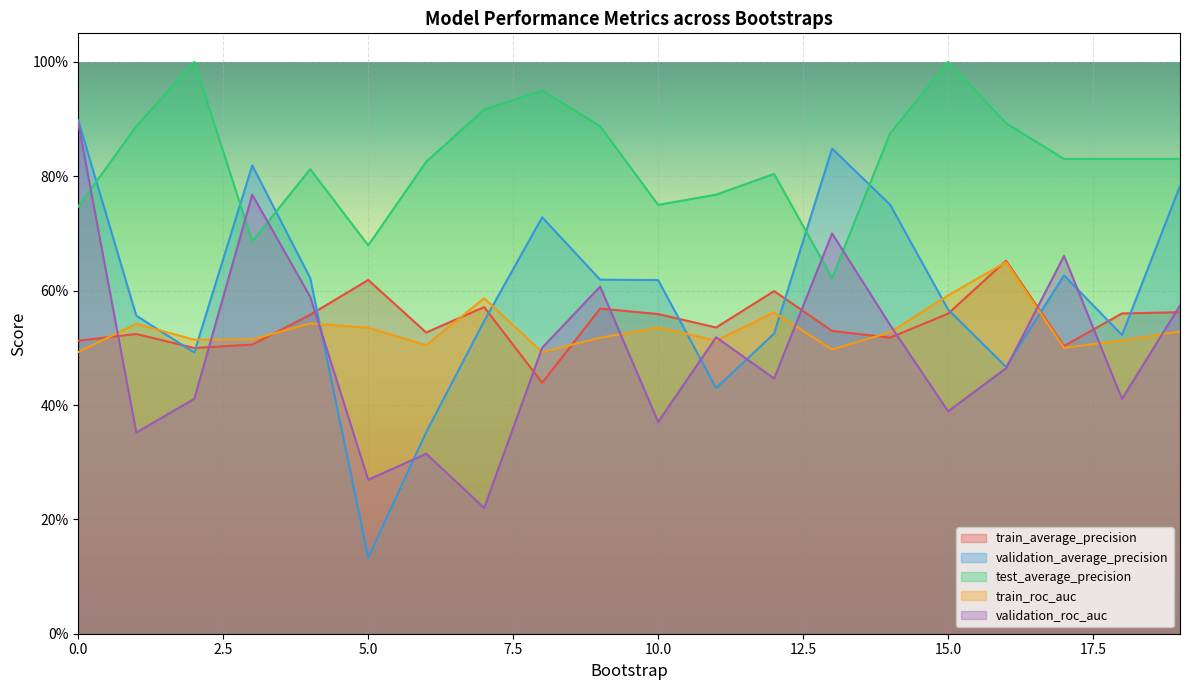

Reading left to right, extract all data points from this chart.

train_average_precision: 0.5	0.5	0.5	0.5	0.6	0.6	0.5	0.6	0.4	0.6	0.6	0.5	0.6	0.5	0.5	0.6	0.7	0.5	0.6	0.6
validation_average_precision: 0.9	0.6	0.5	0.8	0.6	0.1	0.4	0.5	0.7	0.6	0.6	0.4	0.5	0.8	0.8	0.6	0.5	0.6	0.5	0.8
test_average_precision: 0.7	0.9	1.0	0.7	0.8	0.7	0.8	0.9	0.9	0.9	0.8	0.8	0.8	0.6	0.9	1.0	0.9	0.8	0.8	0.8
train_roc_auc: 0.5	0.5	0.5	0.5	0.5	0.5	0.5	0.6	0.5	0.5	0.5	0.5	0.6	0.5	0.5	0.6	0.6	0.5	0.5	0.5
validation_roc_auc: 0.9	0.4	0.4	0.8	0.6	0.3	0.3	0.2	0.5	0.6	0.4	0.5	0.4	0.7	0.5	0.4	0.5	0.7	0.4	0.6